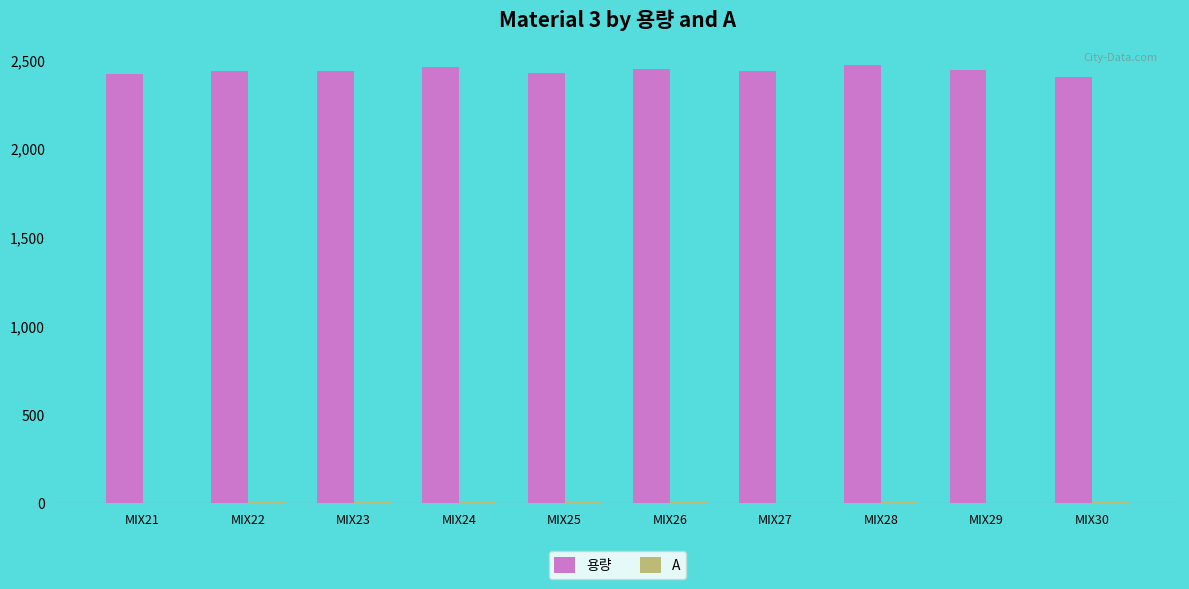

What is the lowest value of the 용량 series?

2405